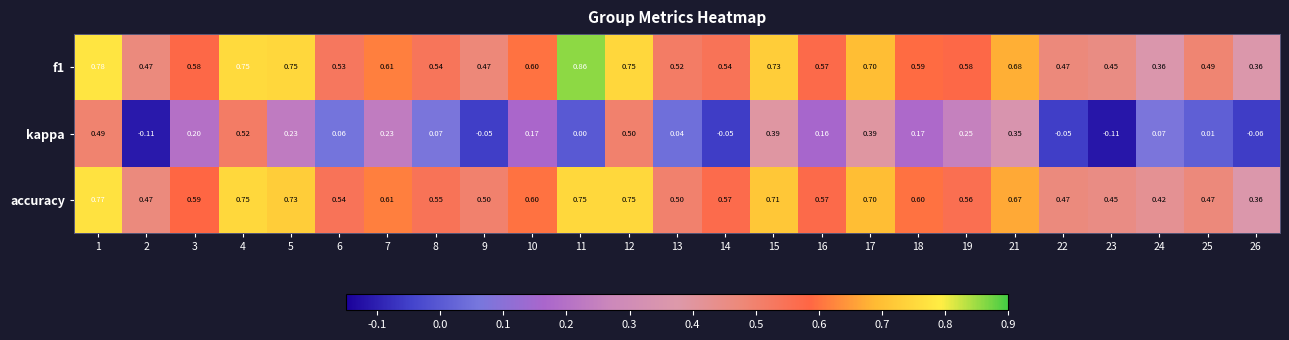

Is the value of f1 at 15 greater than the value of accuracy at 8?

Yes